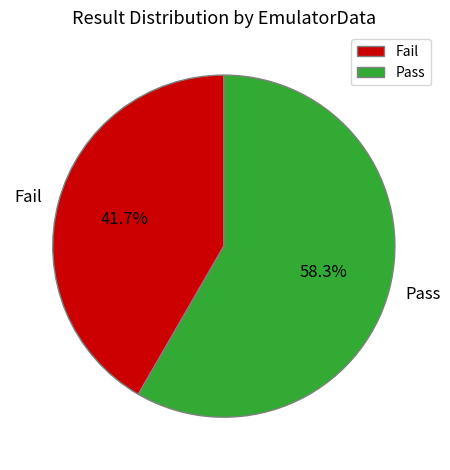

Is it true that Fail is 42% of the pie?

True